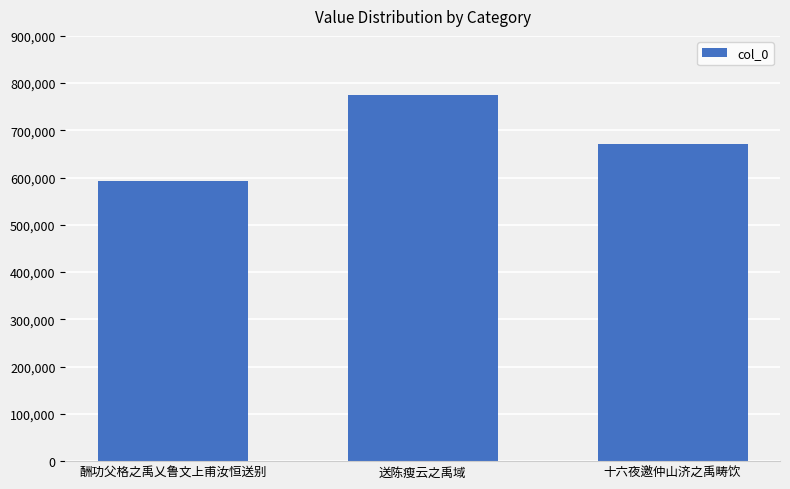

At which category does the chart reach its peak across all series?

送陈瘦云之禹域